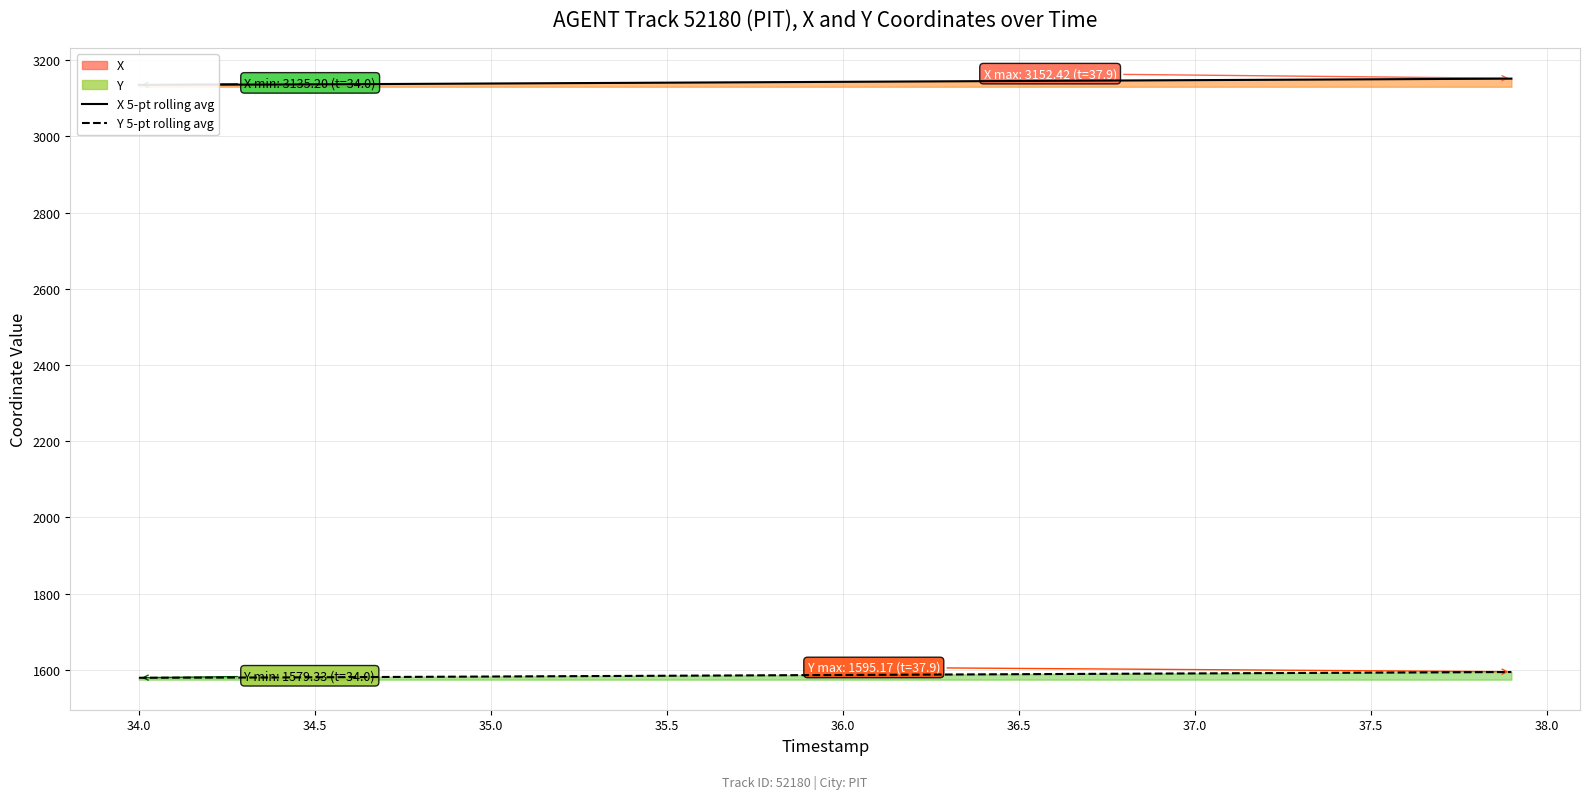

Rank the series at 34.5 from lowest to highest value.

Y 5-pt rolling avg, X 5-pt rolling avg